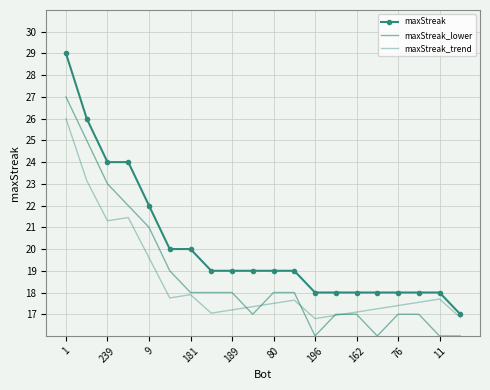

How many series are shown in this chart?

3